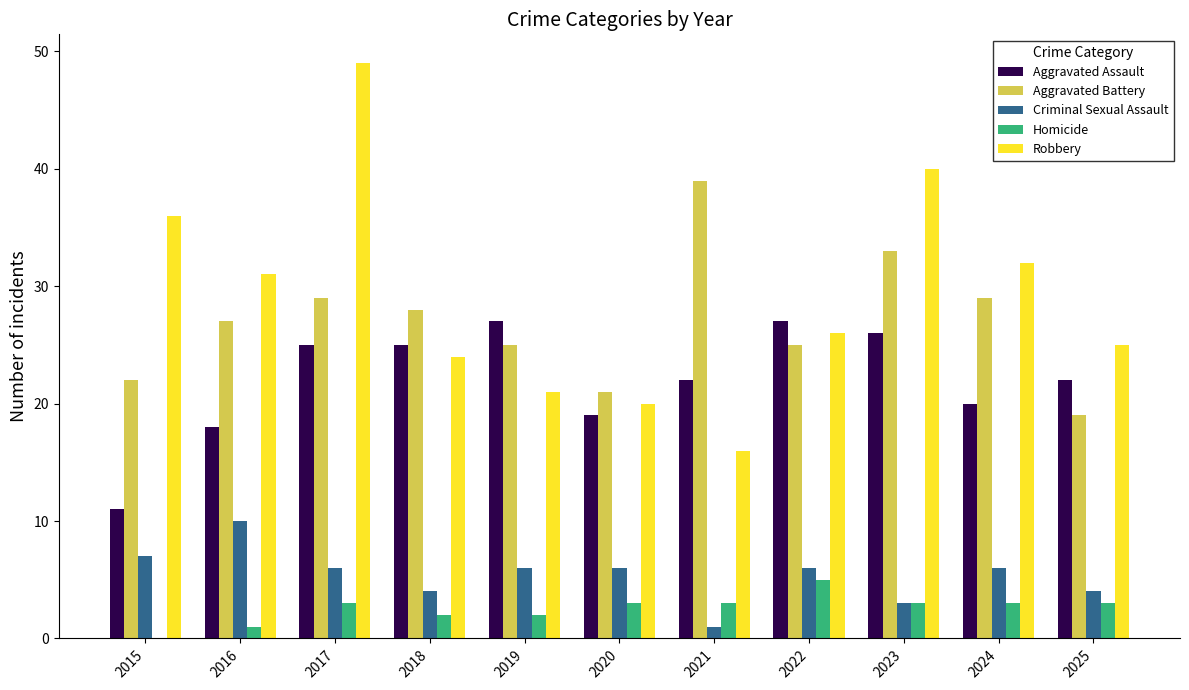

True or false: Robbery has a value of 25 at 2025.

True